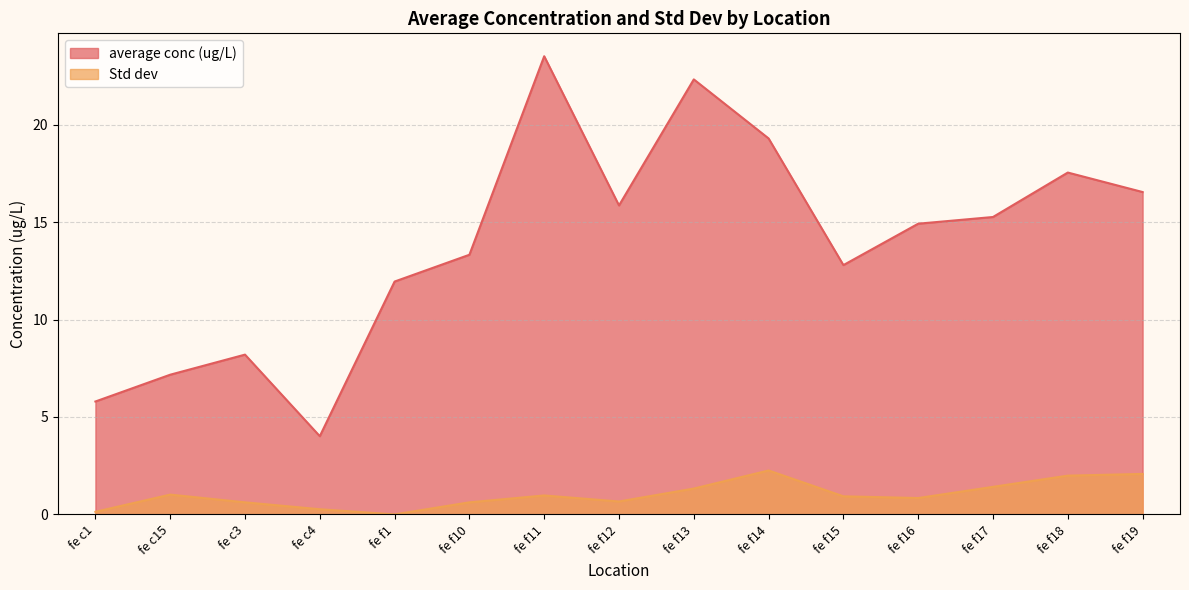

Reading right to left, what are all the values shown in this chart?

average conc (ug/L): fe f19=16.5	fe f18=17.5	fe f17=15.3	fe f16=14.9	fe f15=12.8	fe f14=19.3	fe f13=22.3	fe f12=15.9	fe f11=23.5	fe f10=13.3	fe f1=11.9	fe c4=4.0	fe c3=8.2	fe c15=7.2	fe c1=5.8
Std dev: fe f19=2.1	fe f18=2.0	fe f17=1.4	fe f16=0.8	fe f15=0.9	fe f14=2.3	fe f13=1.3	fe f12=0.7	fe f11=1.0	fe f10=0.6	fe f1=0.0	fe c4=0.3	fe c3=0.6	fe c15=1.0	fe c1=0.1